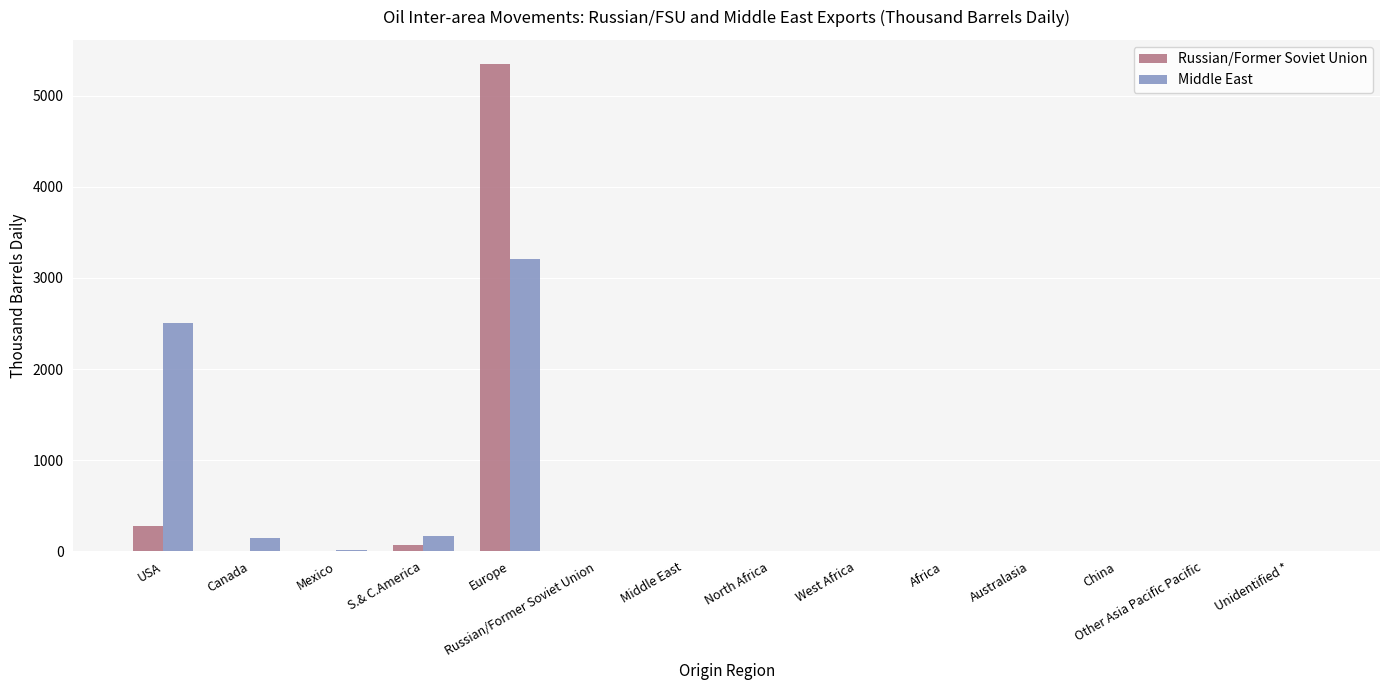

At which category is the sum across all series the highest?

Europe